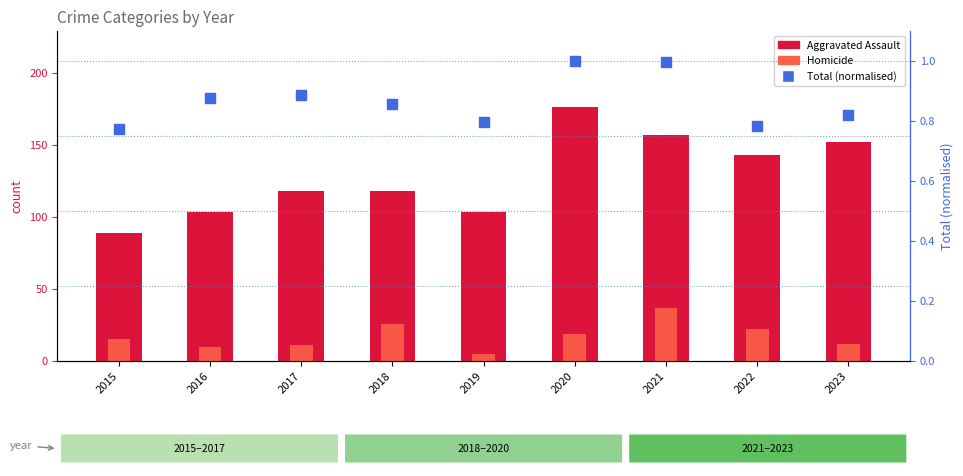

Which series has the largest total across all categories?

Aggravated Assault